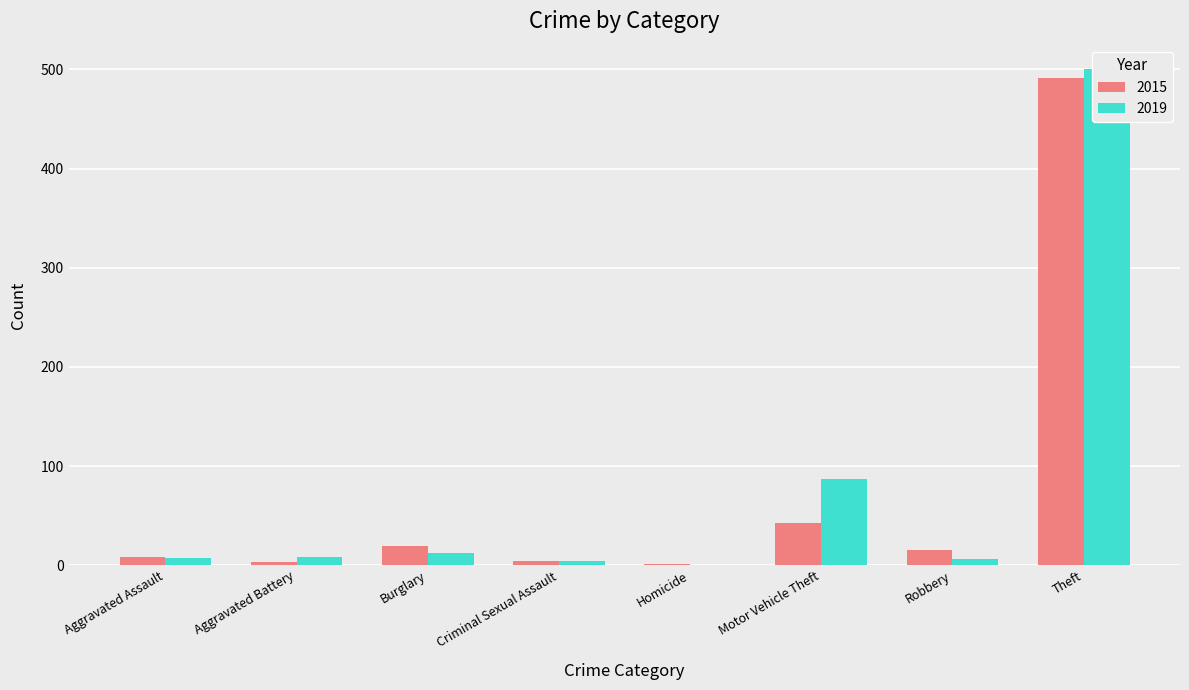

How many series are shown in this chart?

2